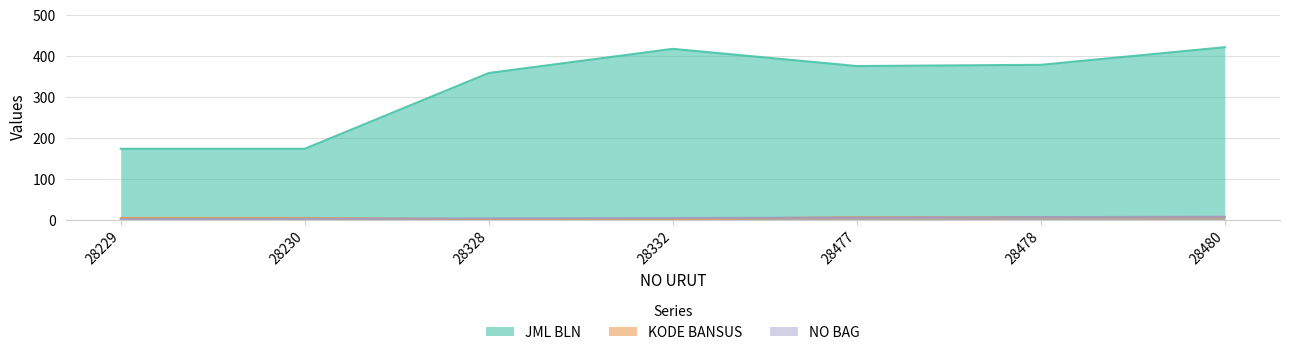

Which category has the highest value in the NO BAG series?

28480